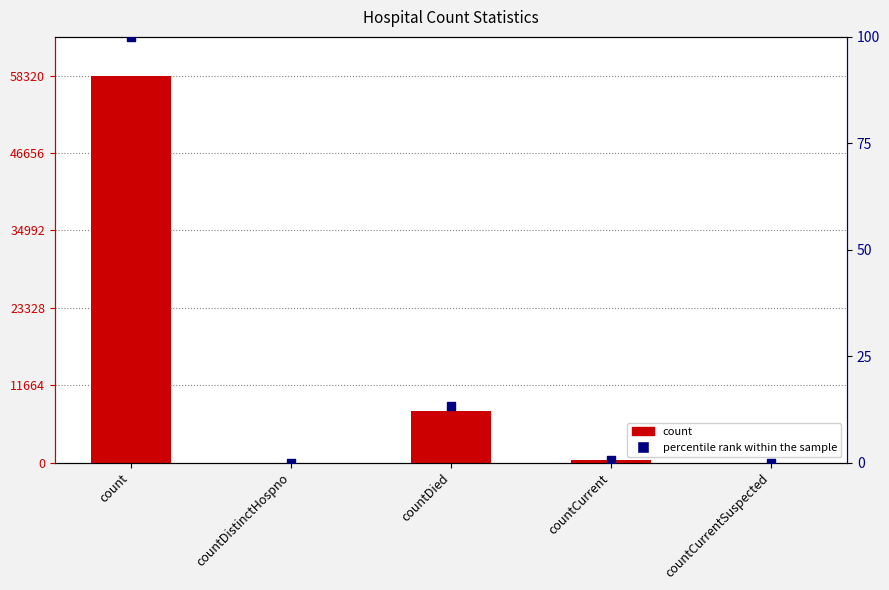

At how many categories does at least one series exceed 49753?

1